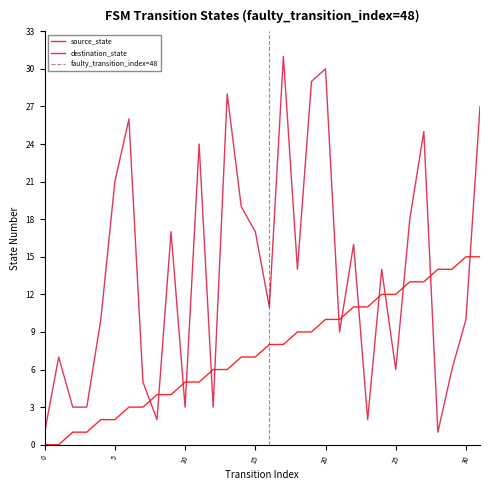

What is the difference between the highest and lowest values at 8?

2